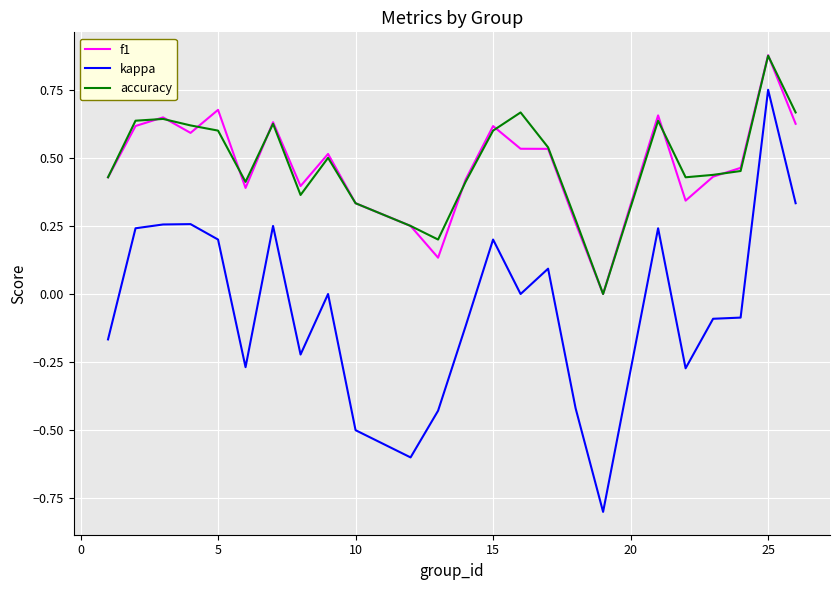

Which series has the largest range (max minus min)?

kappa